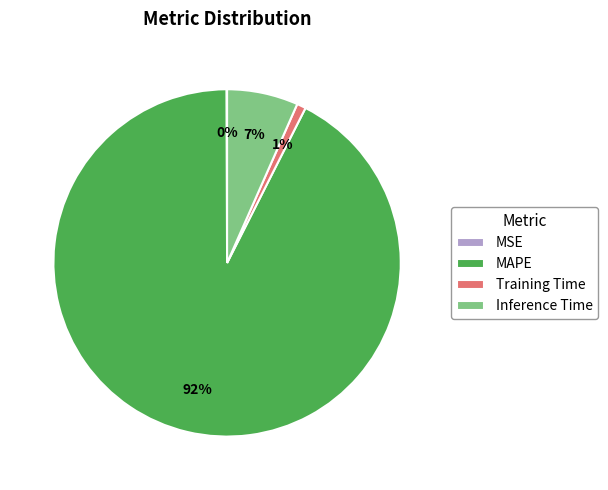

Which category has the biggest portion of the pie?

MAPE